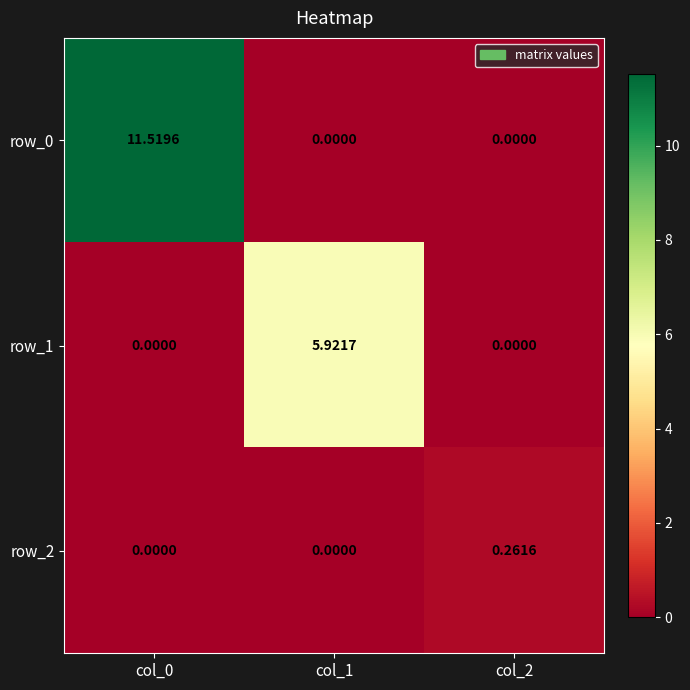

How many positive values does the row_2 series have?

1